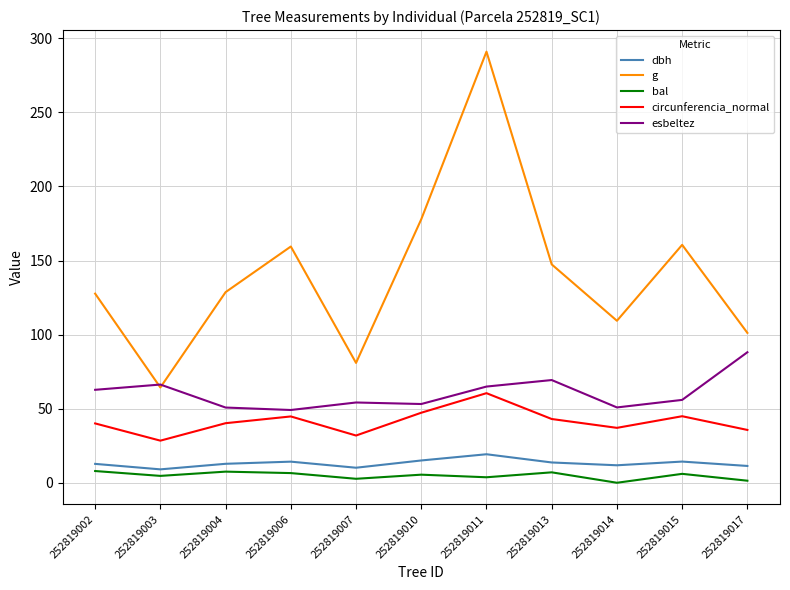

Read the esbeltez value at 252819002.

62.8